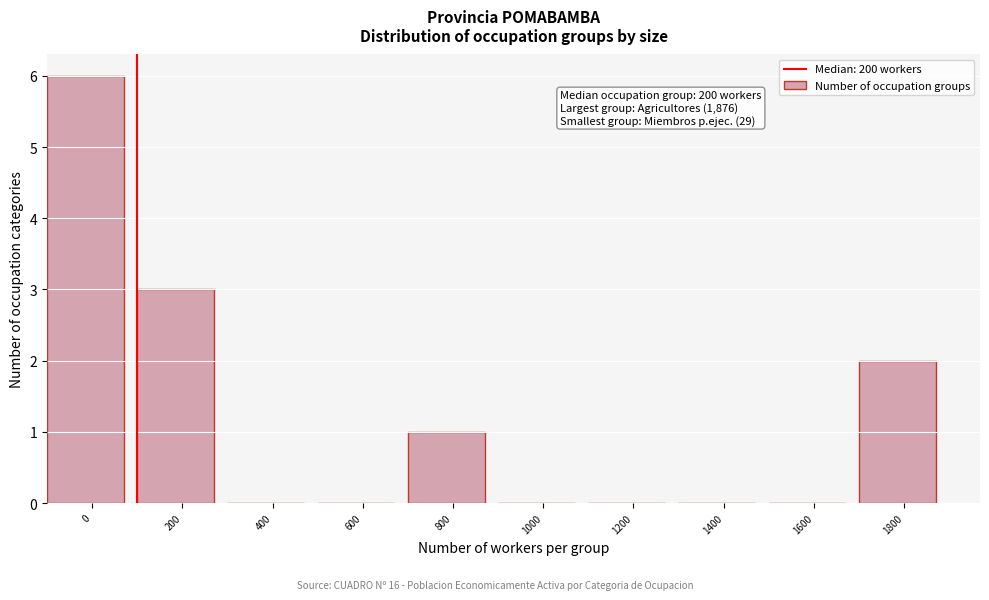

Reading left to right, extract all data points from this chart.

0=6	200=3	400=0	600=0	800=1	1000=0	1200=0	1400=0	1600=0	1800=2